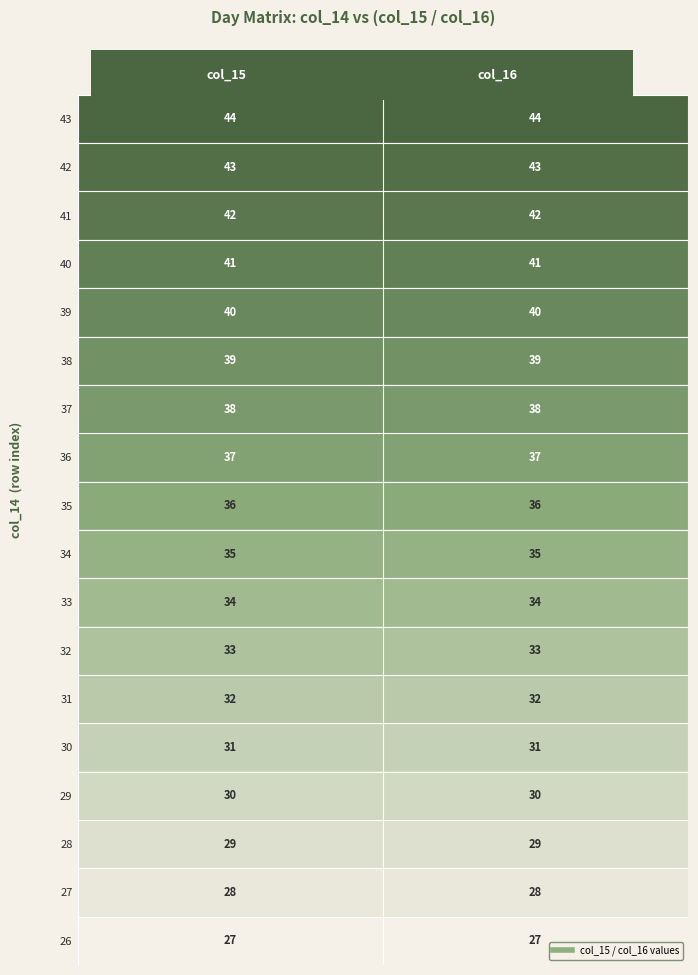

What is the sum of the 40 values at col_16 and col_15?

82